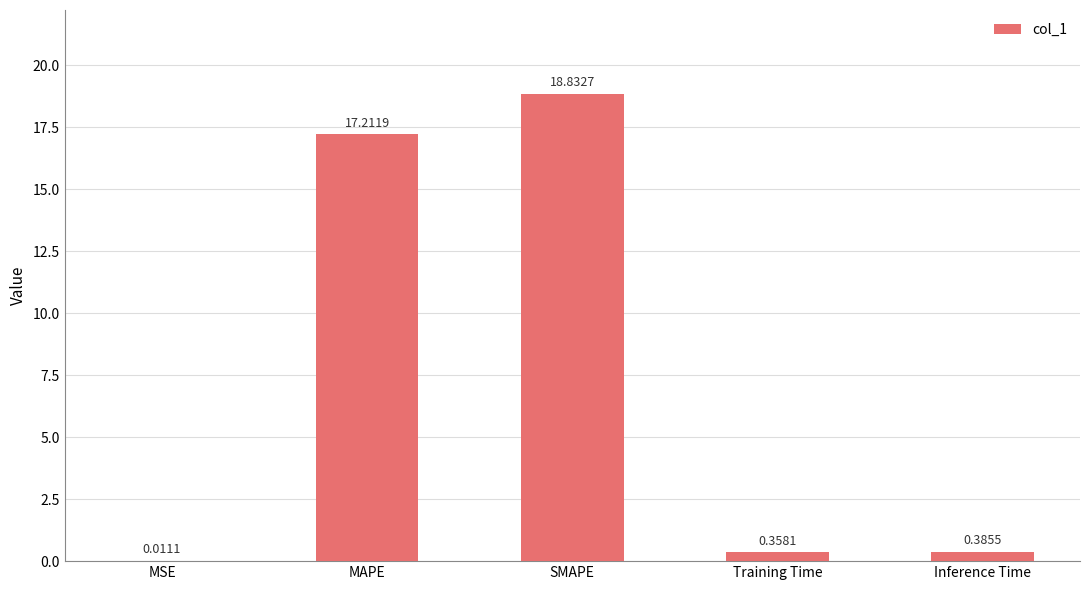

What is the sum of all values?

36.8